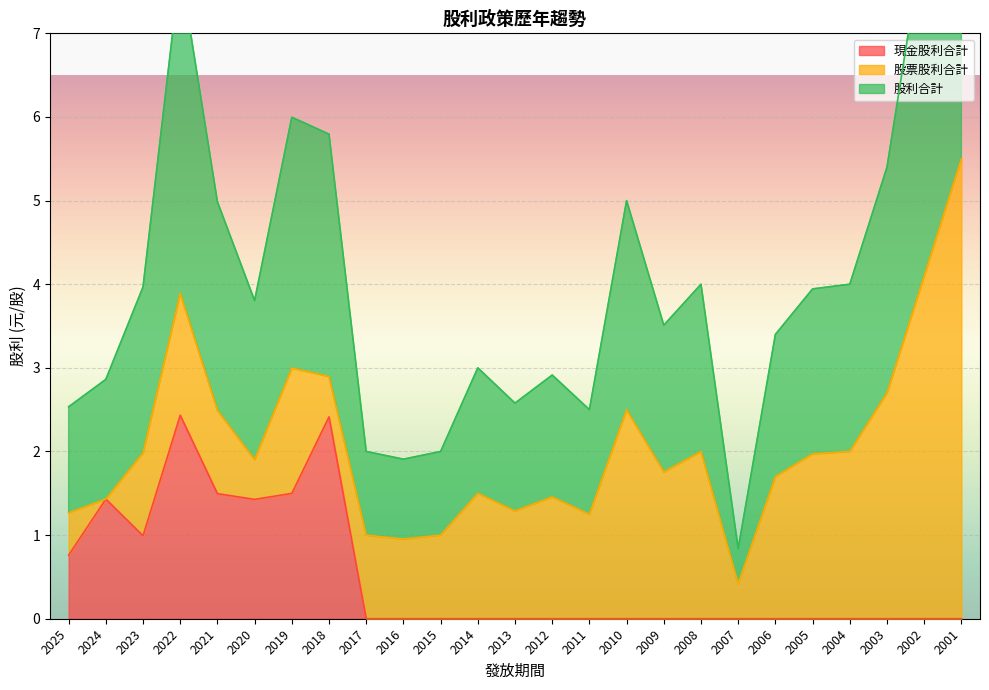

Which has a higher value, 2007 or 2015?

2007